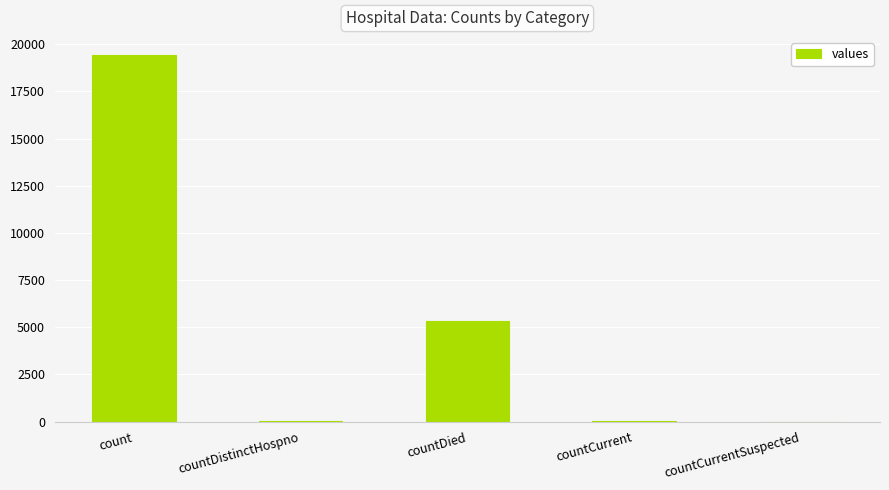

True or false: the data shows 10096 at countCurrentSuspected.

False